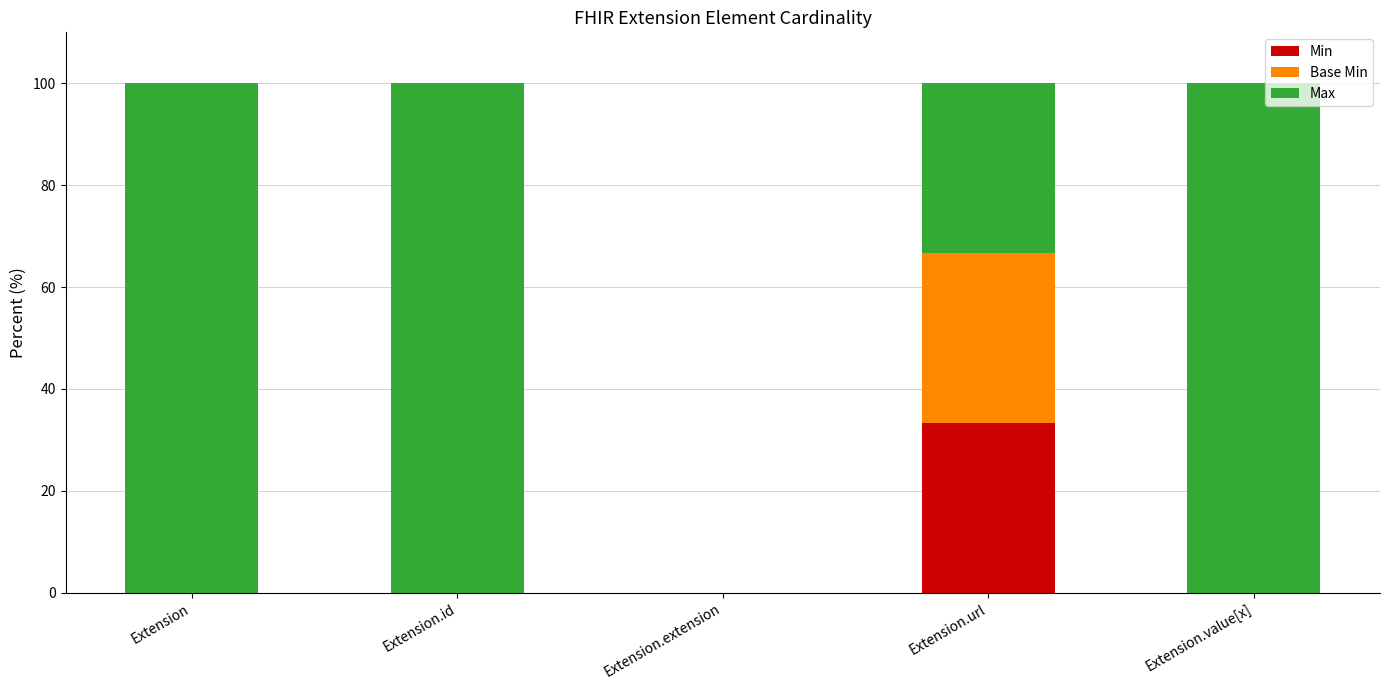

The Min series shows 33.3 at Extension.url. True or false?

True